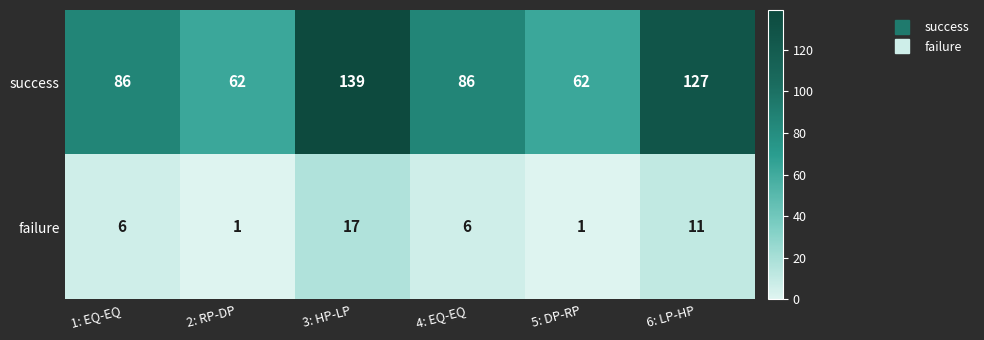

Reading left to right, transcribe all the data shown in this chart.

success: 1: EQ-EQ=86	2: RP-DP=62	3: HP-LP=139	4: EQ-EQ=86	5: DP-RP=62	6: LP-HP=127
failure: 1: EQ-EQ=6	2: RP-DP=1	3: HP-LP=17	4: EQ-EQ=6	5: DP-RP=1	6: LP-HP=11